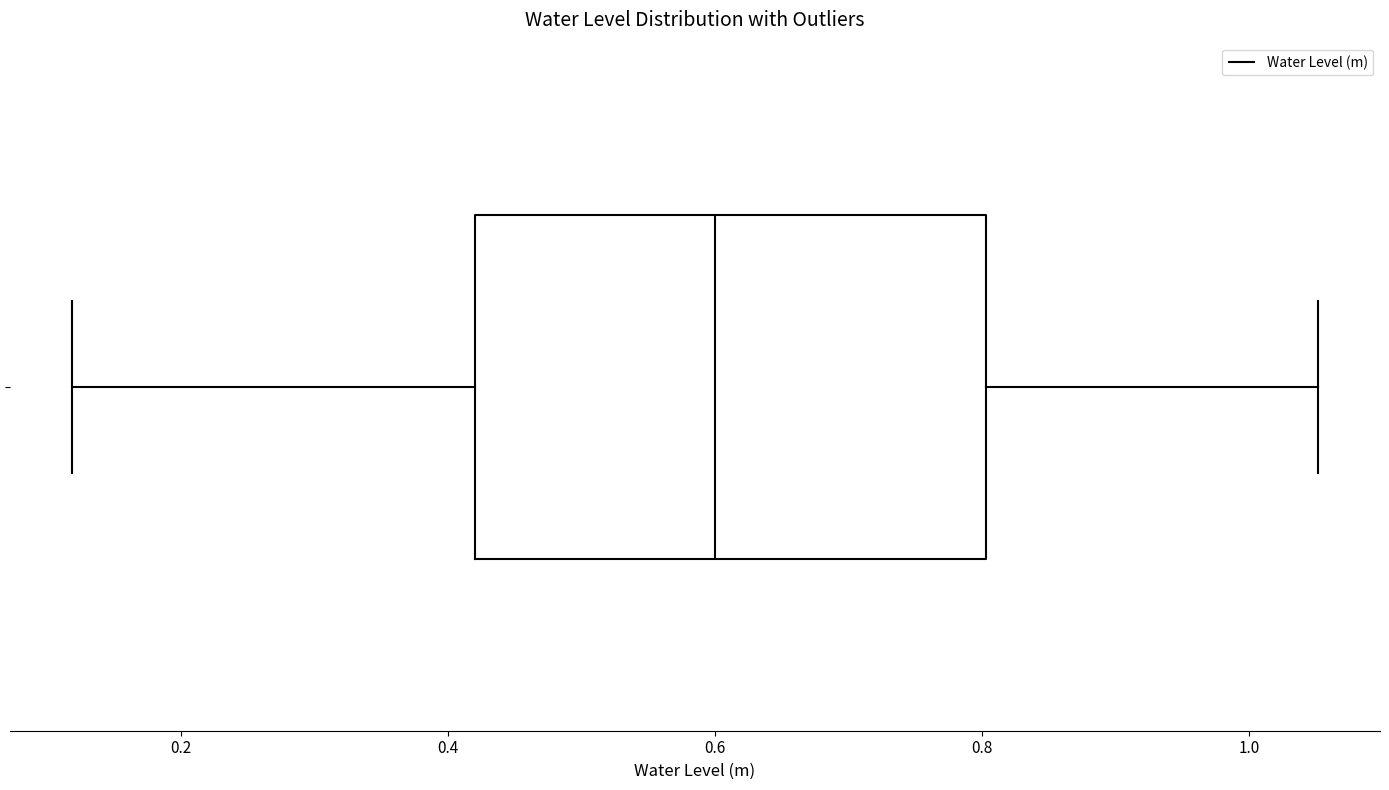

Transcribe this box plot: give where the median line is, the range the box spans, and where the two whiskers end, as read against the x-axis. The values are not printed on the chart, so give them approximately, as read against the axis.

median 0.60, box 0.42 to 0.80, whiskers 0.12 to 1.06